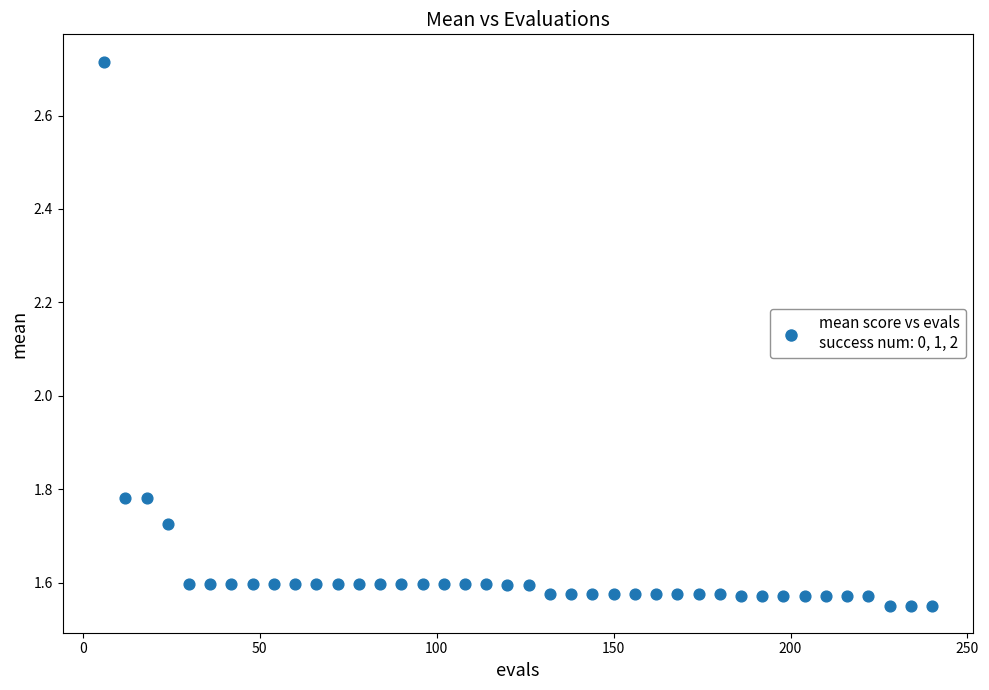

What is the range of X values (max minus min)?

234.0